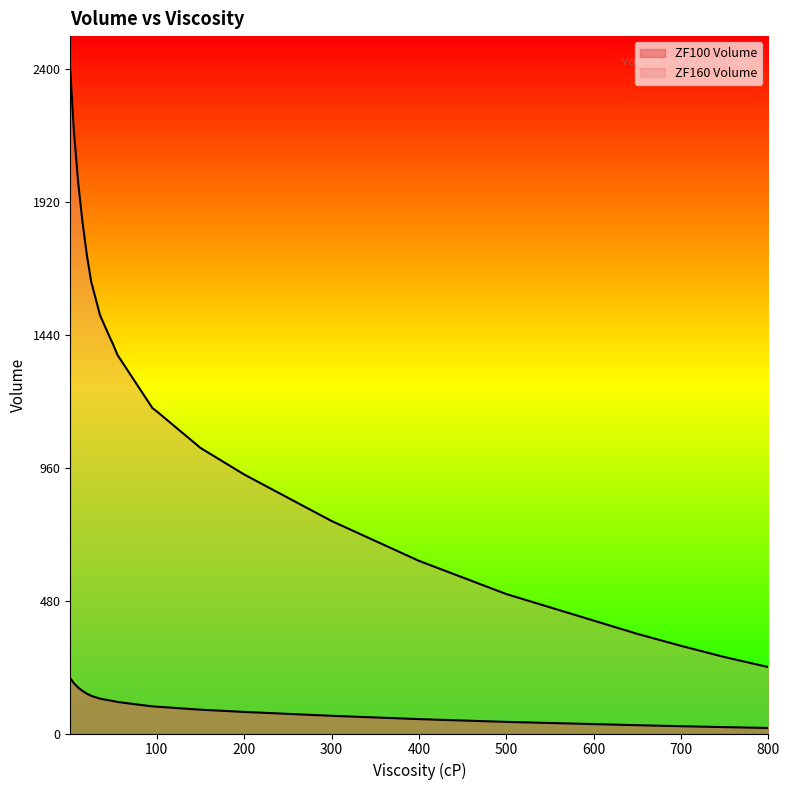

Reading left to right, transcribe all the data shown in this chart.

ZF100 Volume: 1=200.0	5=182.0	10=166.0	15=154.0	20=144.0	25=136.0	30=131.0	35=126.0	40=123.0	45=120.0	50=117.2	55=114.0	60=112.0	65=110.0	70=108.0	75=106.0	80=104.0	85=102.0	90=100.0	95=98.0	100=97.0	150=86.0	200=78.0	250=71.0	300=64.0	350=58.0	400=52.0	450=47.0	500=42.0	550=38.0	600=34.0	650=30.0	700=26.4	750=23.0	800=20.0
ZF160 Volume: 1=2400.0	5=2184.0	10=1992.0	15=1848.0	20=1728.0	25=1632.0	30=1572.0	35=1512.0	40=1476.0	45=1440.0	50=1406.4	55=1368.0	60=1344.0	65=1320.0	70=1296.0	75=1272.0	80=1248.0	85=1224.0	90=1200.0	95=1176.0	100=1164.0	150=1032.0	200=936.0	250=852.0	300=768.0	350=696.0	400=624.0	450=564.0	500=504.0	550=456.0	600=408.0	650=360.0	700=316.8	750=276.0	800=240.0